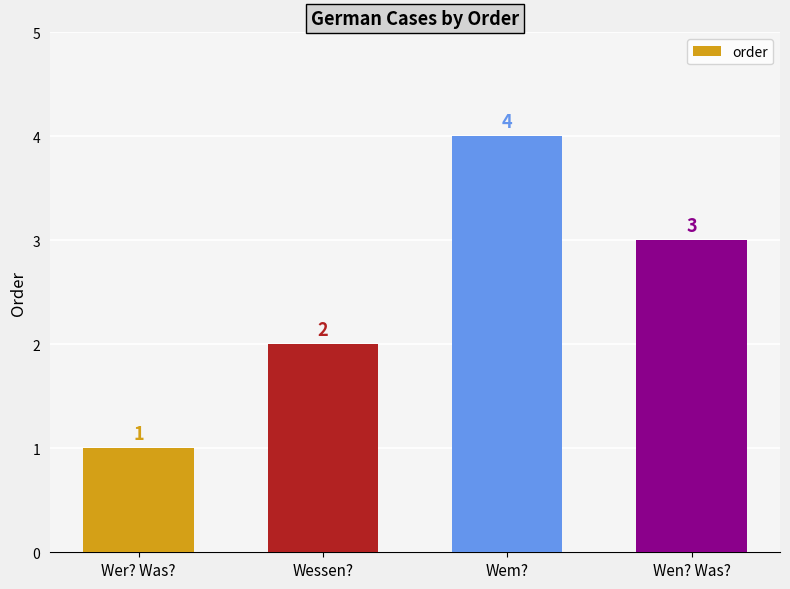

Reading left to right, what are all the values shown in this chart?

1	2	4	3